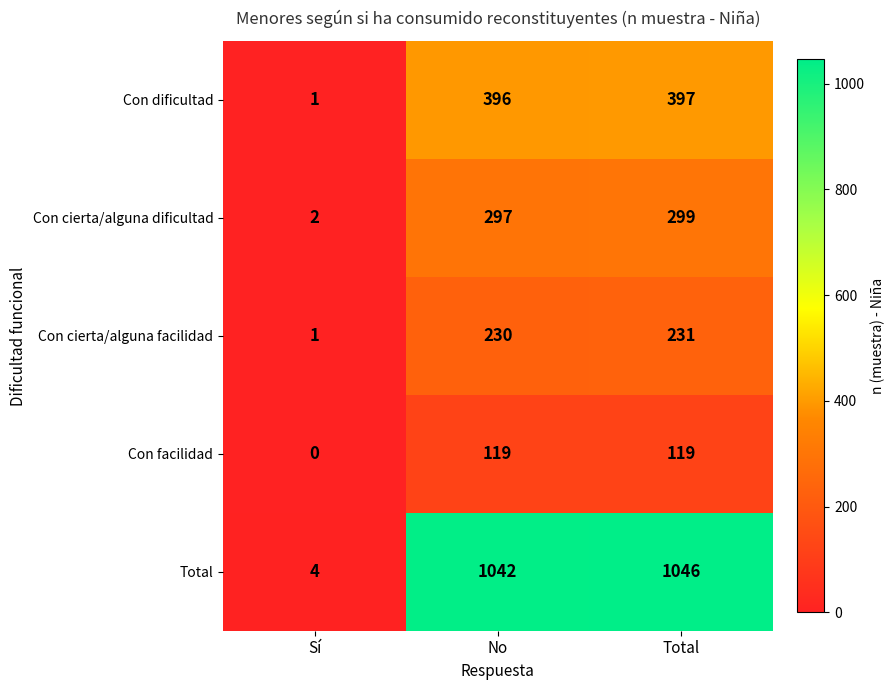

What is the maximum value for Total?

1046